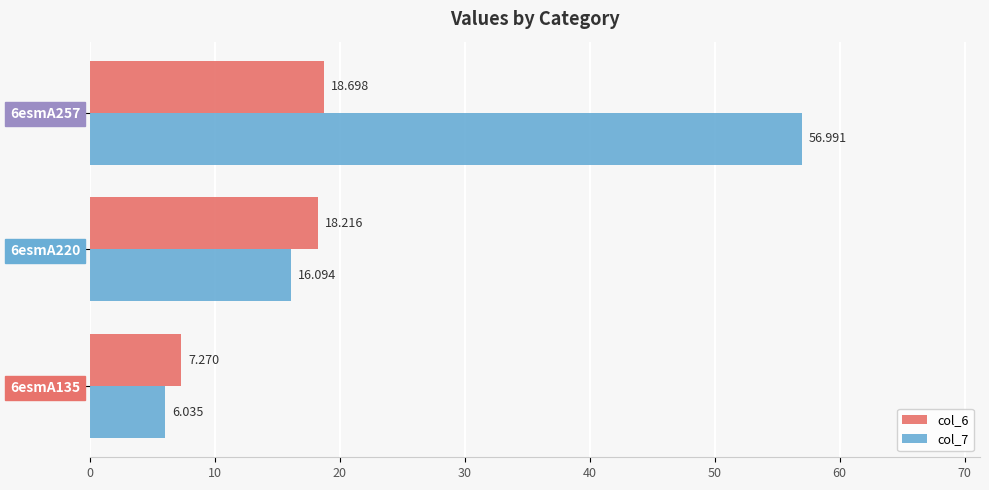

Is the value of col_7 at 6esmA220 greater than the value of col_6 at 6esmA220?

No